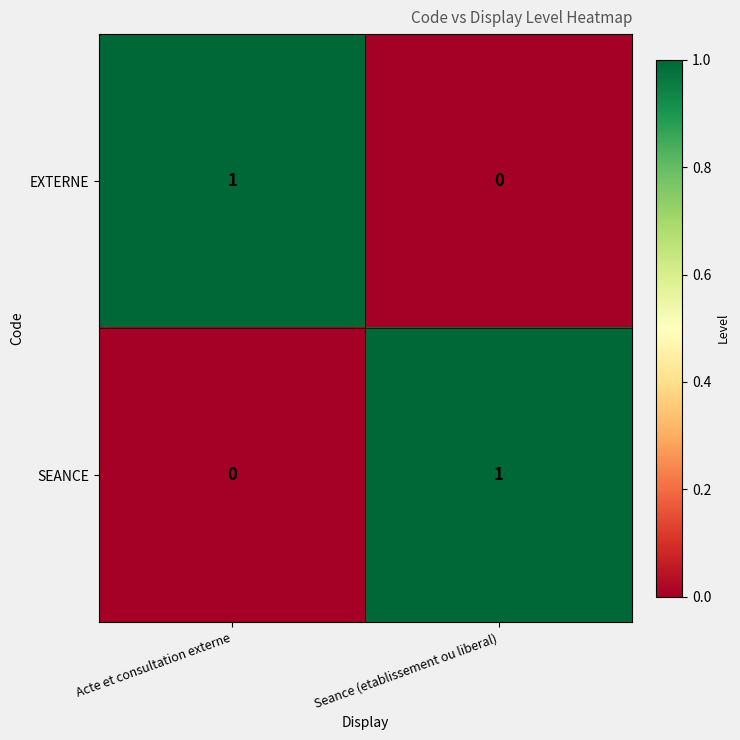

At which label does SEANCE reach its peak?

Seance (etablissement ou liberal)